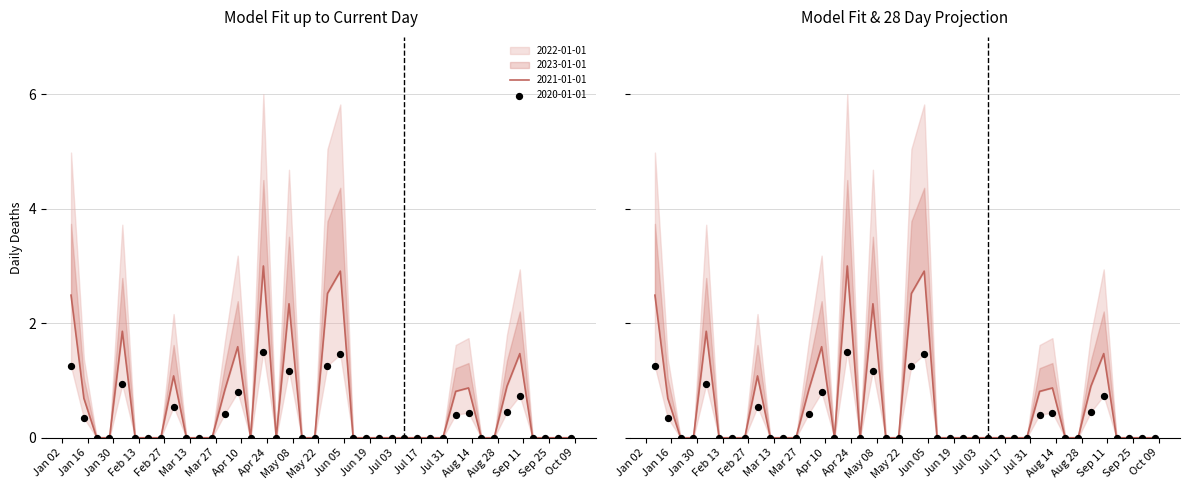

Which series has the largest Y range (max minus min)?

2022-01-01